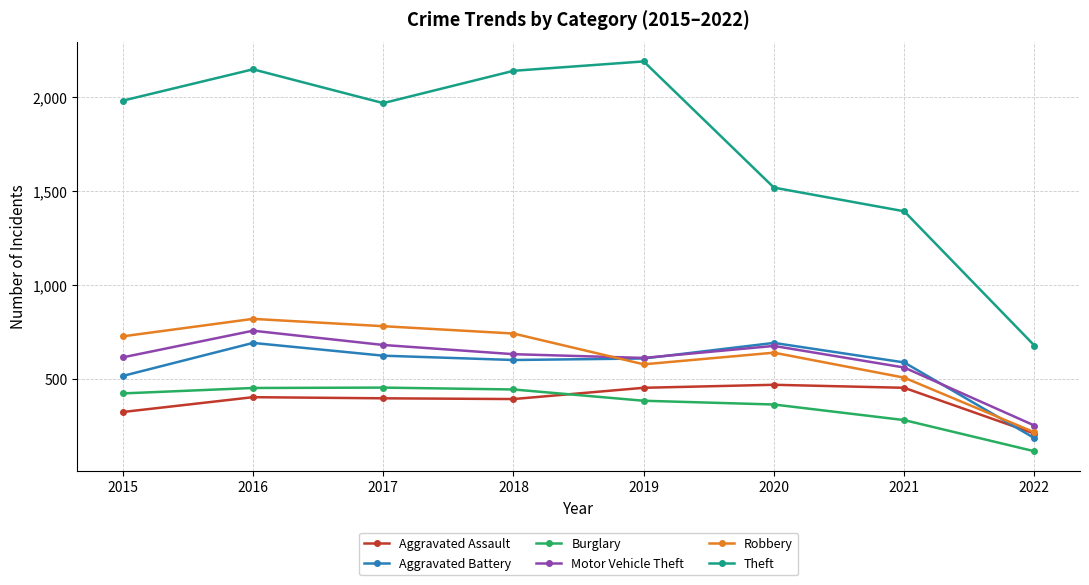

In Aggravated Battery, how many points are lower than both neighbors (excluding endpoints)?

1